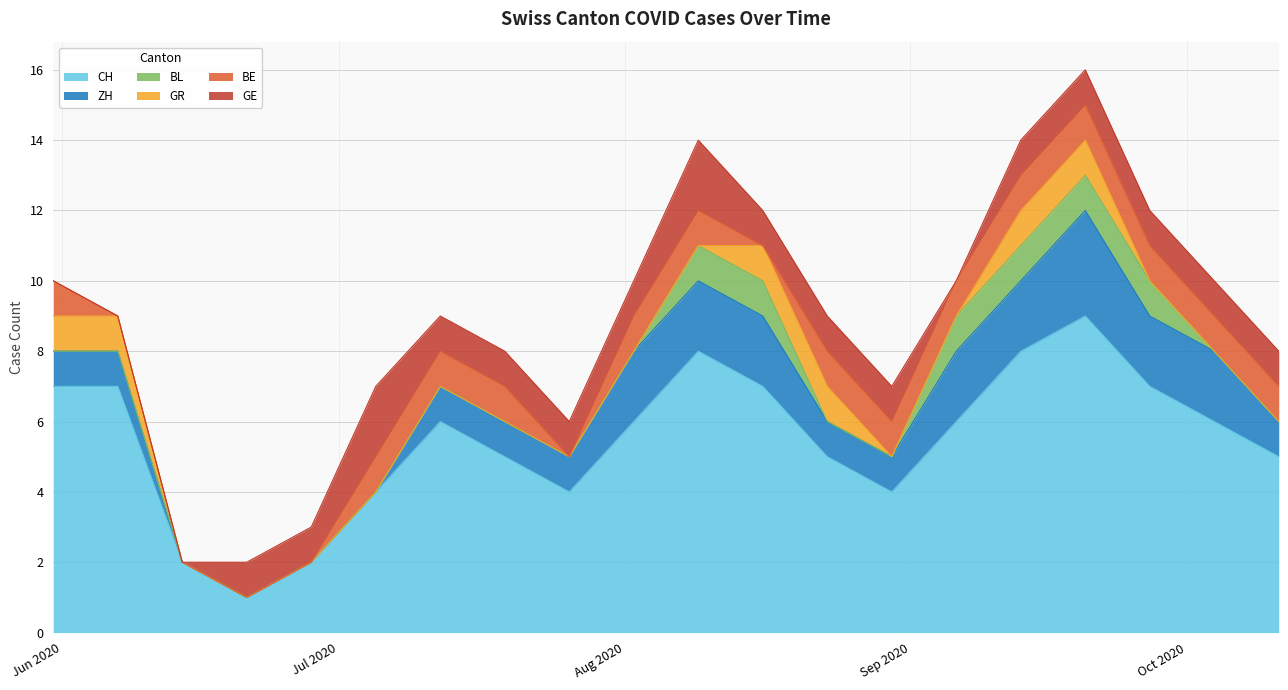

True or false: CH and BE intersect in this chart.

False